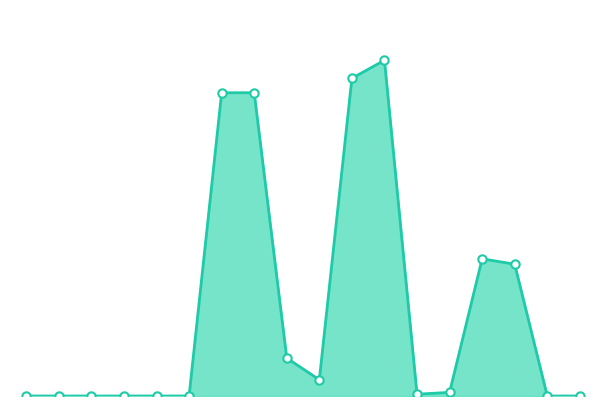

Reading left to right, what are all the values shown in this chart?

0	0	0	0	0	0	168	168	21	9	176	186	1	2	76	73	0	0